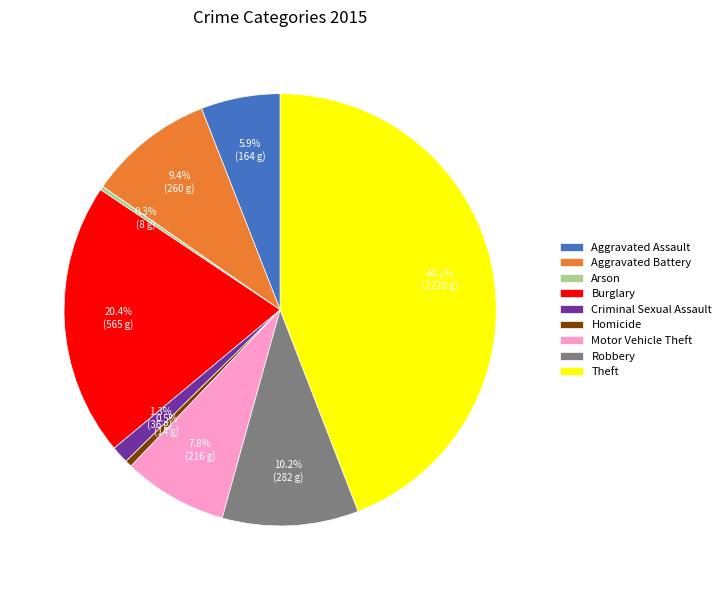

True or false: Arson accounts for 0% of the total.

True